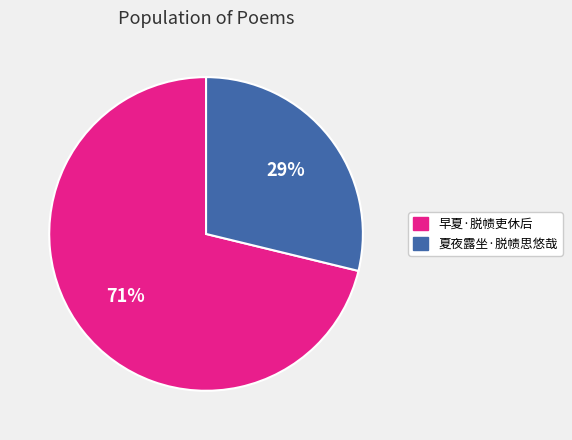

To the nearest percent, what is the difference between the largest and smallest slice percentages?

42%